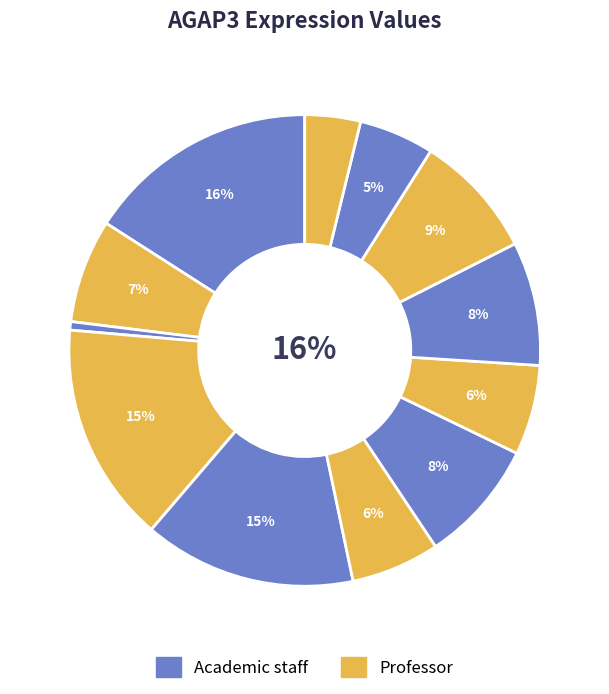

Is there any slice that represents more than half of the pie?

No